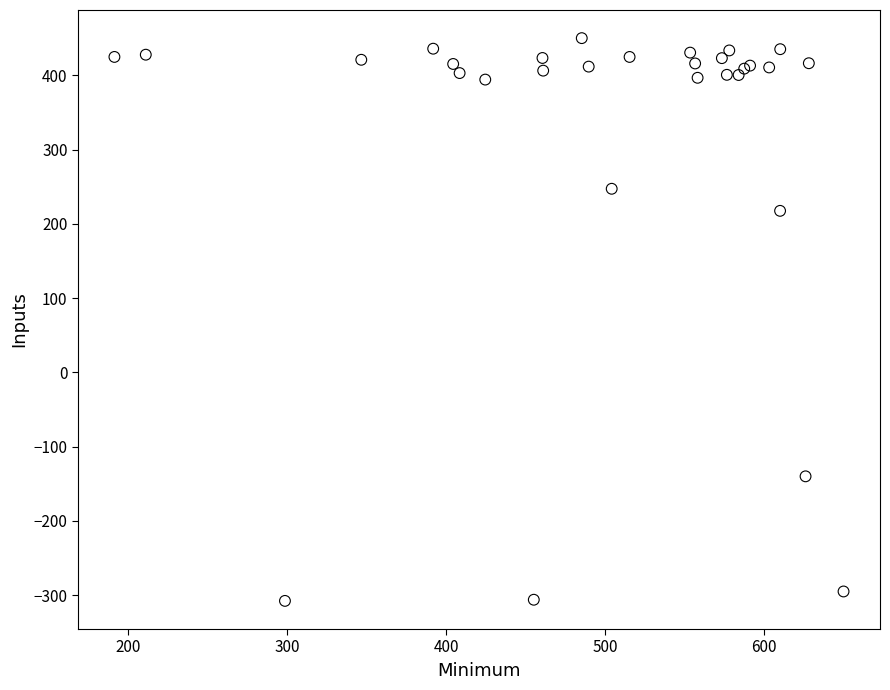

What Y value in the scatter plot is closest to 71?

217.5